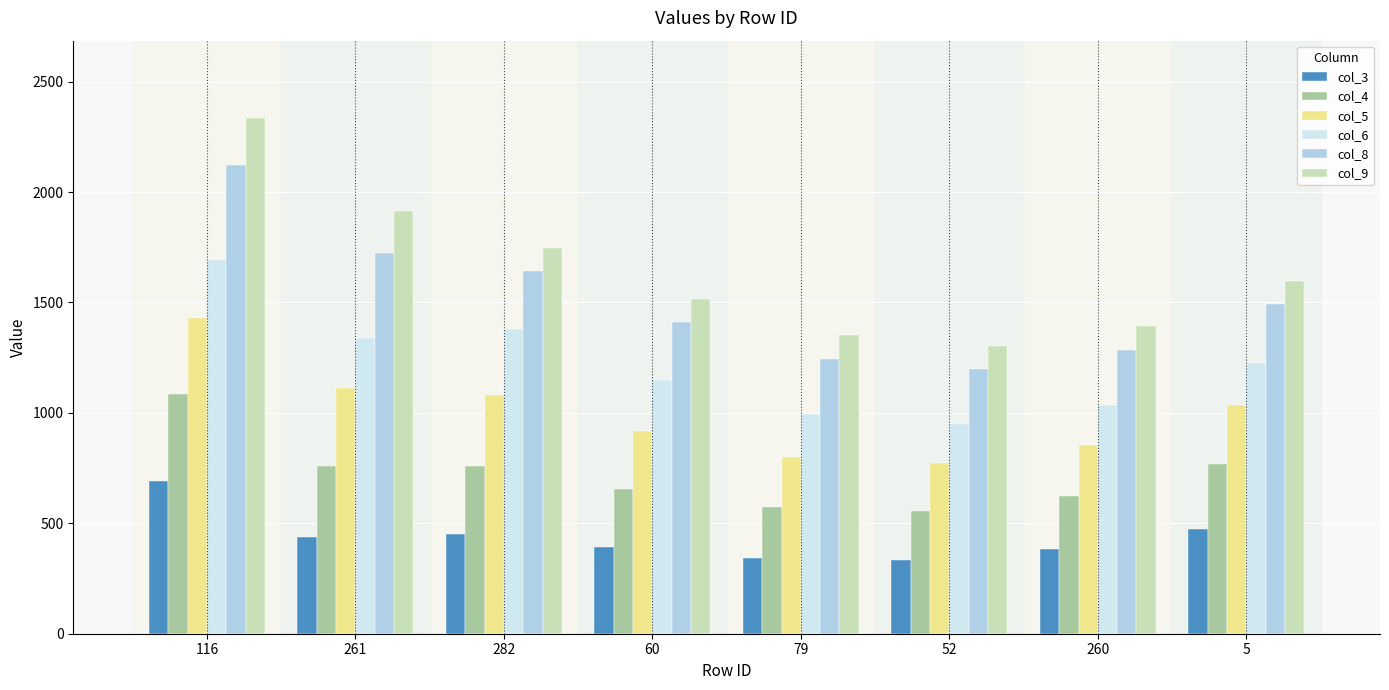

The value of col_9 at 282 is 847.6. True or false?

False